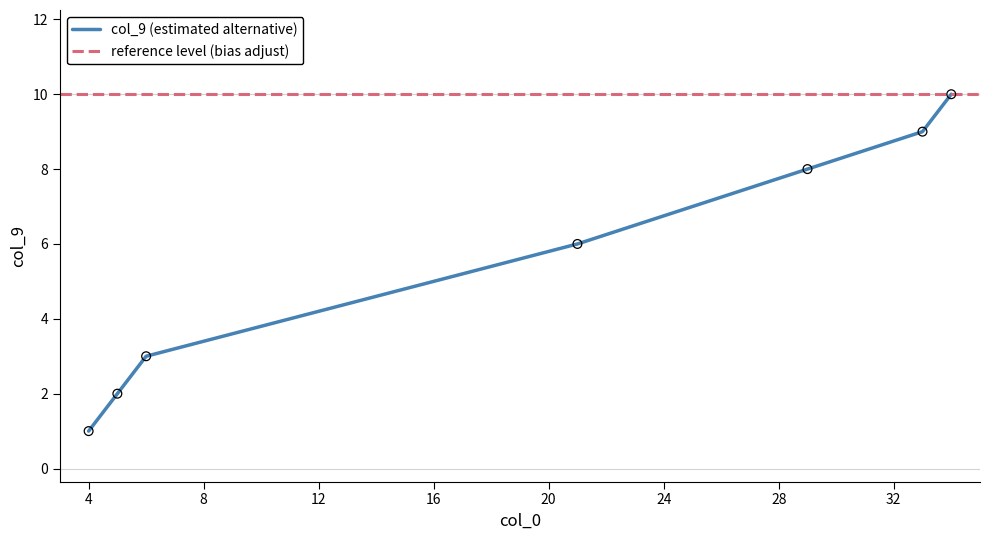

Between 21 and 6, which is larger?

21